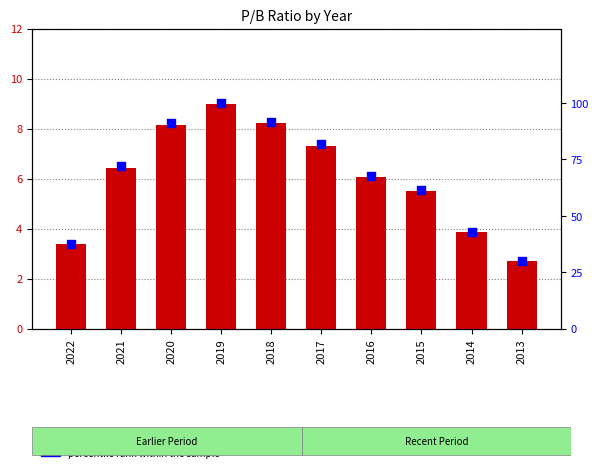

Which series contains the highest Y value?

percentile rank within the sample